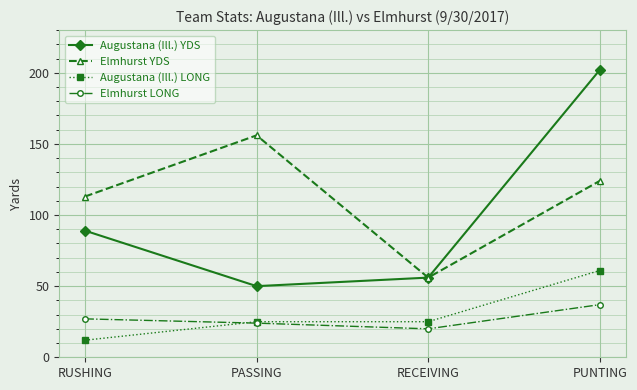

The Augustana (Ill.) LONG series shows 25 at RECEIVING. True or false?

True